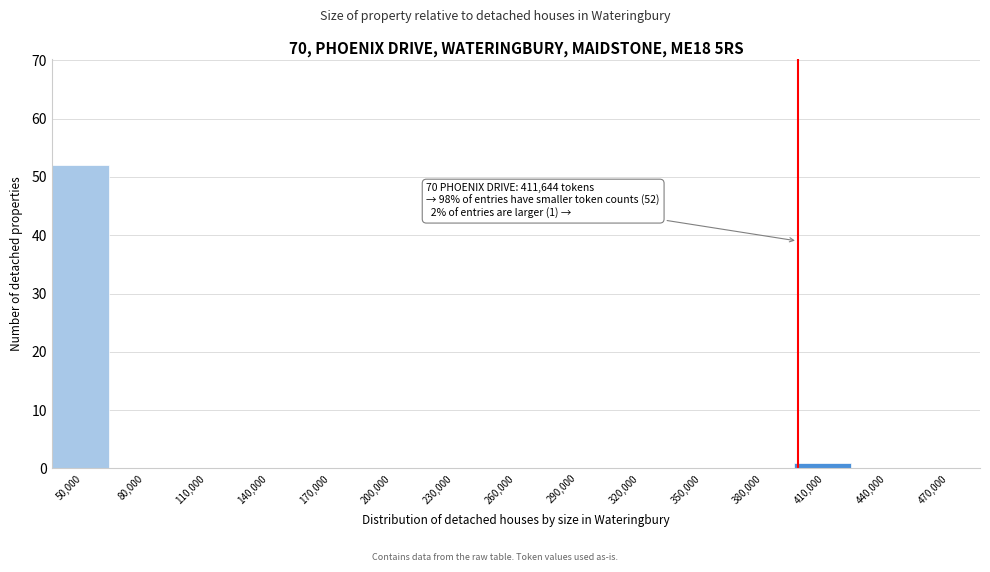

Reading right to left, list all the values displayed in this chart.

470,000=0	440,000=0	410,000=1	380,000=0	350,000=0	320,000=0	290,000=0	260,000=0	230,000=0	200,000=0	170,000=0	140,000=0	110,000=0	80,000=0	50,000=52